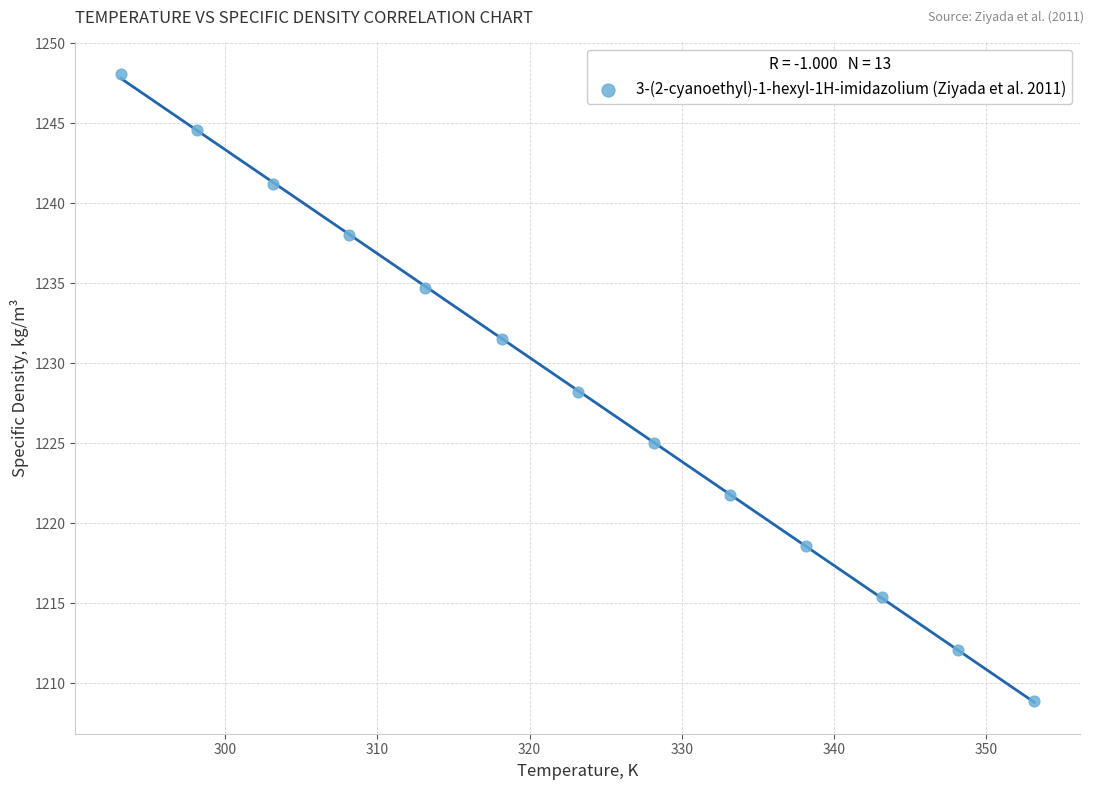

What is the range of Y values (max minus min)?

39.2